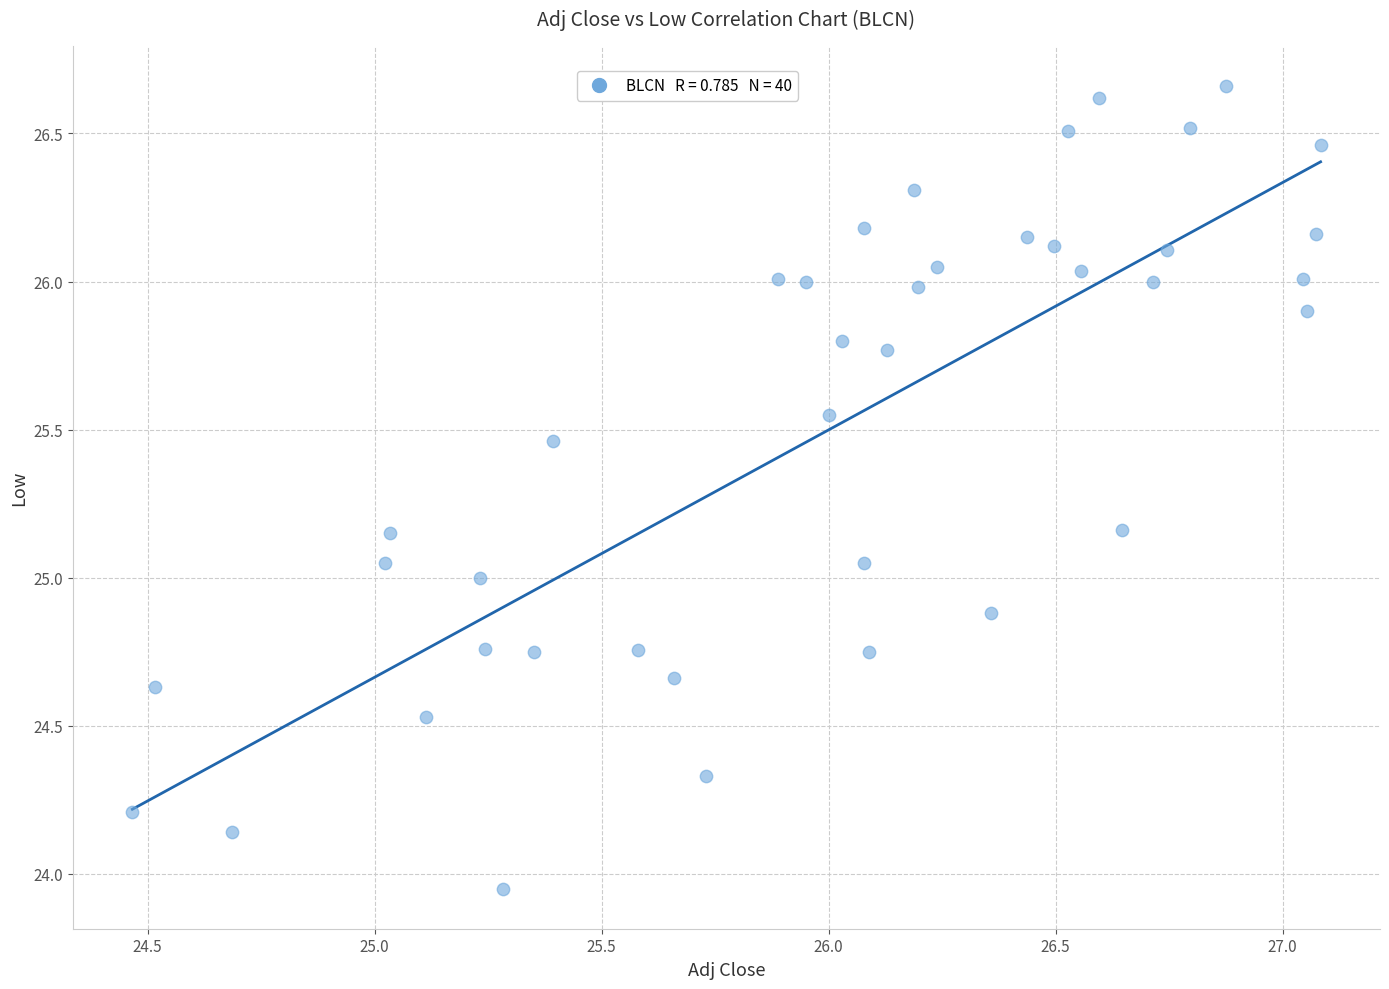

What is the range of Y values (max minus min)?

2.7